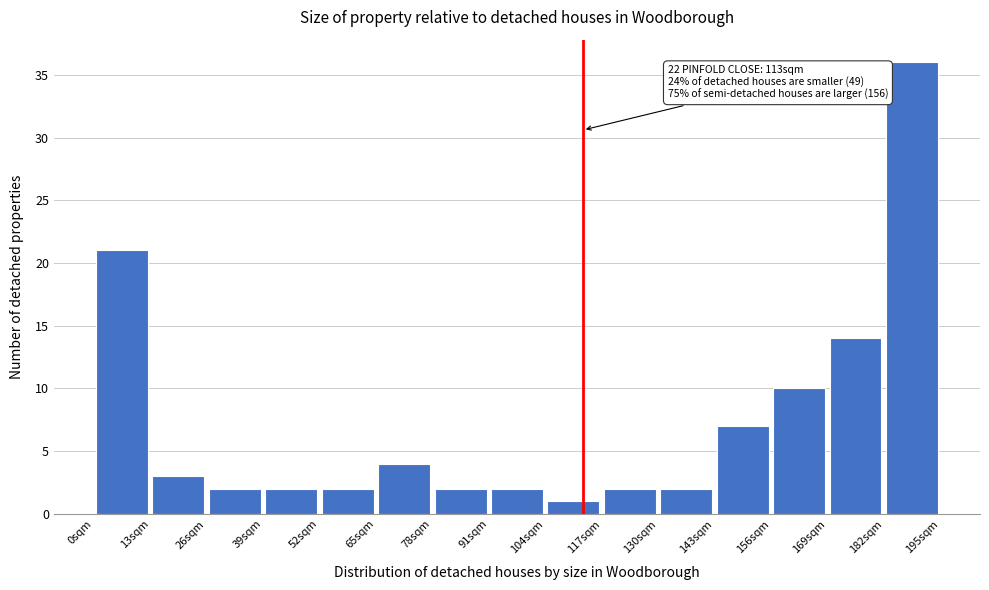

Over which range of the x-axis is the bar tallest?

182 to 196